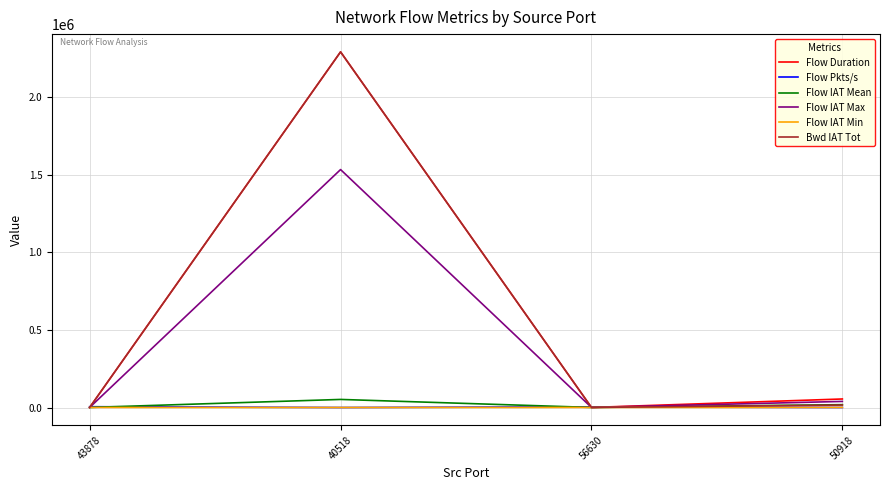

The Flow IAT Min series shows 539.0 at 50918. True or false?

True